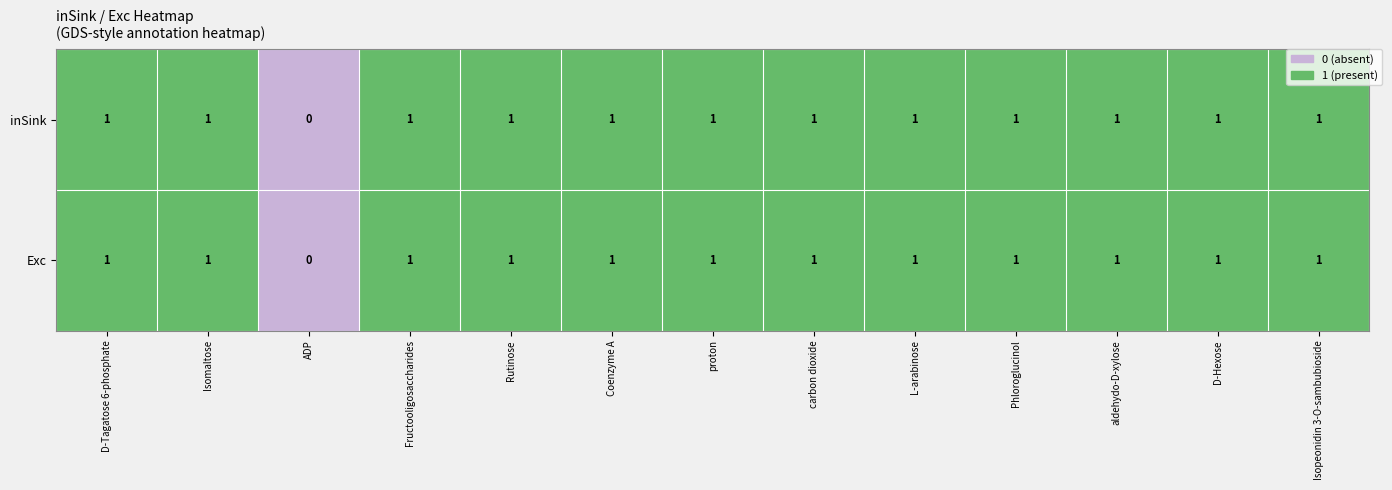

What is the sum of all Exc values?

12